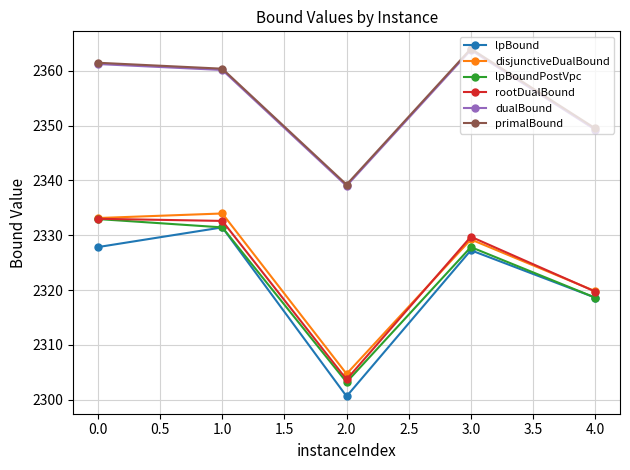

How many distinct data groups are displayed?

6